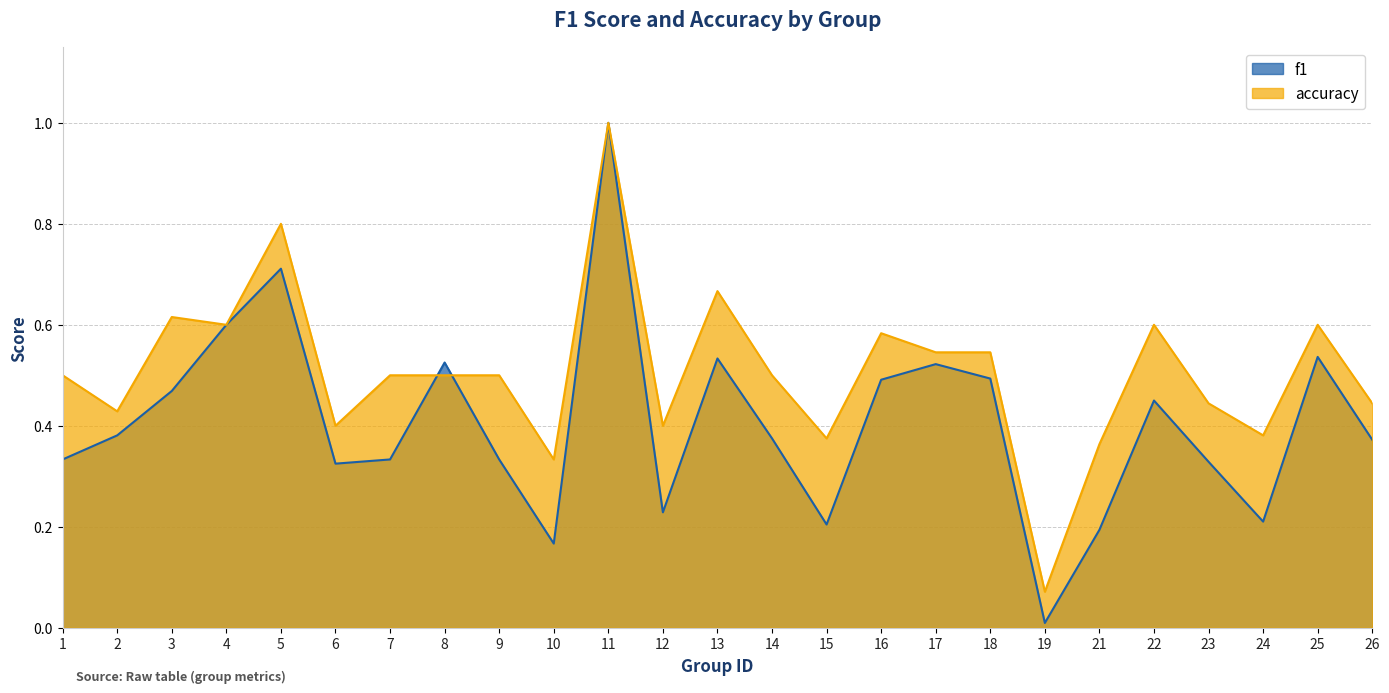

What is the difference between the highest and lowest values at 16?

0.1